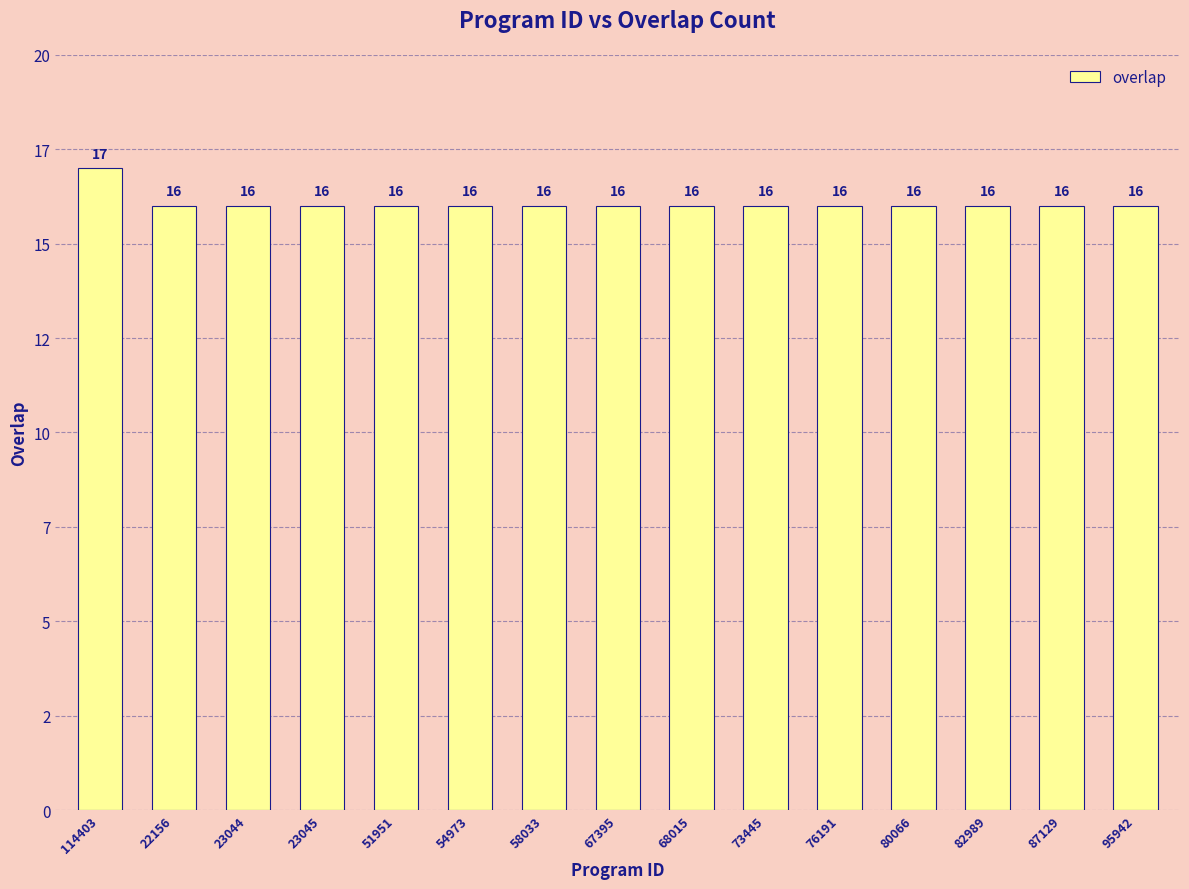

List the labels in order of value, smallest first.

22156, 23044, 23045, 51951, 54973, 58033, 67395, 68015, 73445, 76191, 80066, 82989, 87129, 95942, 114403